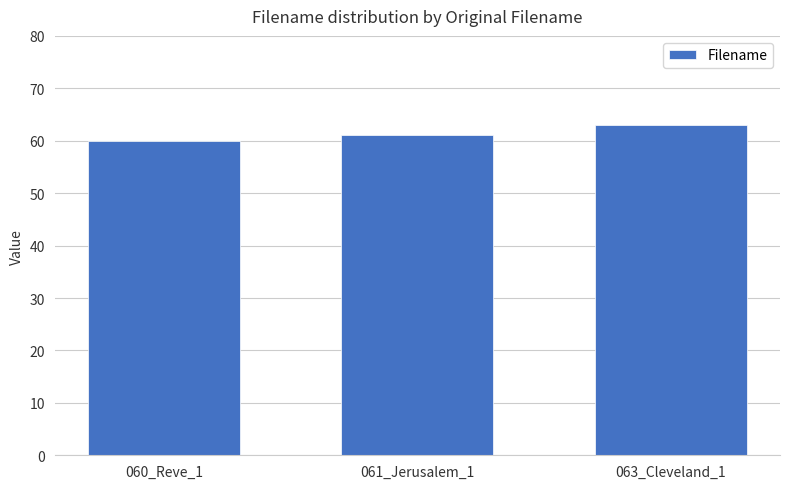

Approximately how many times larger is the value at 060_Reve_1 compared to 061_Jerusalem_1?

1.0